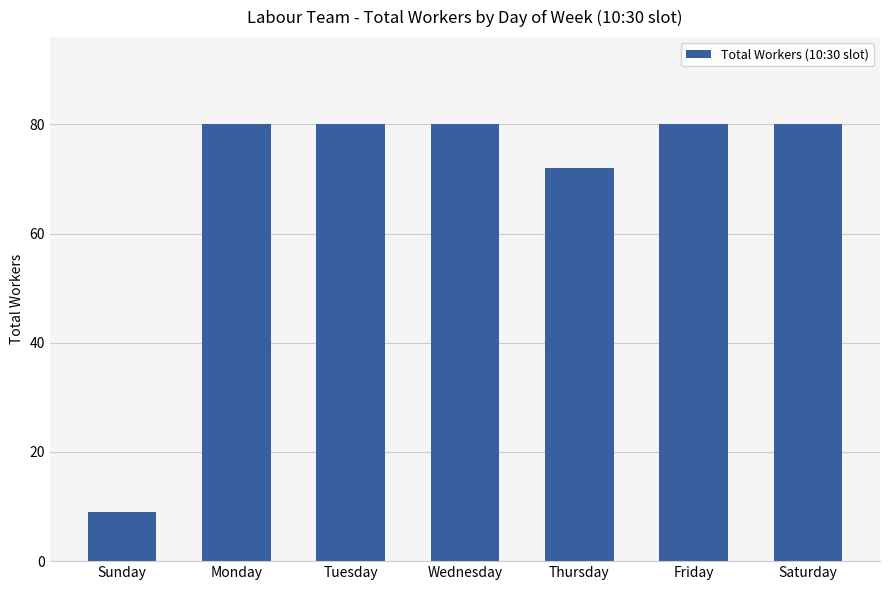

At which category does the chart reach its minimum across all series?

Sunday